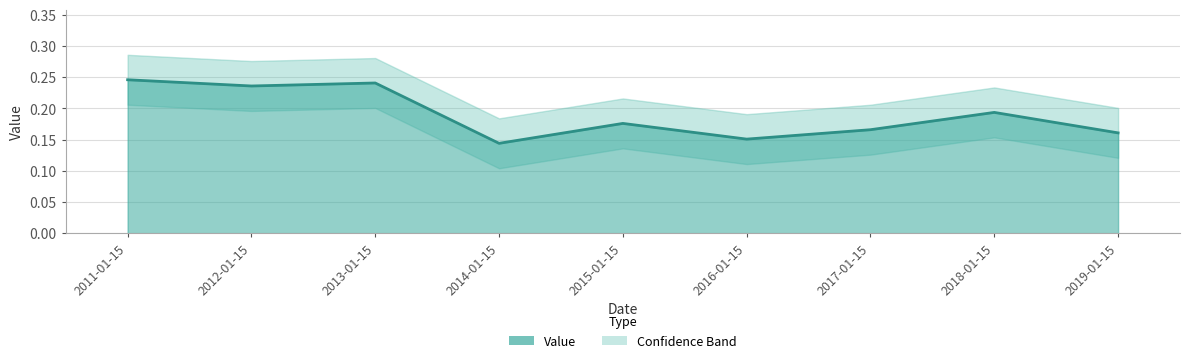

Rank the categories by value from highest to lowest.

2011-01-15, 2013-01-15, 2012-01-15, 2018-01-15, 2015-01-15, 2017-01-15, 2019-01-15, 2016-01-15, 2014-01-15